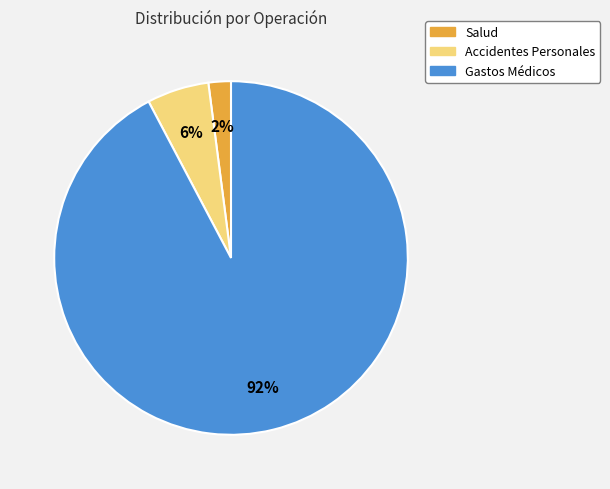

To the nearest percent, what is the average slice percentage?

33%